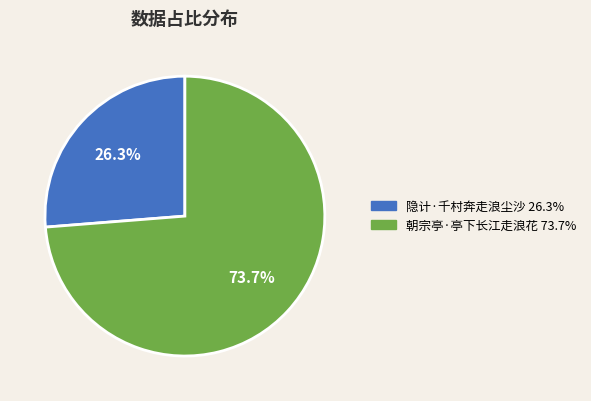

Is it true that 朝宗亭·亭下长江走浪花 is 74% of the pie?

True